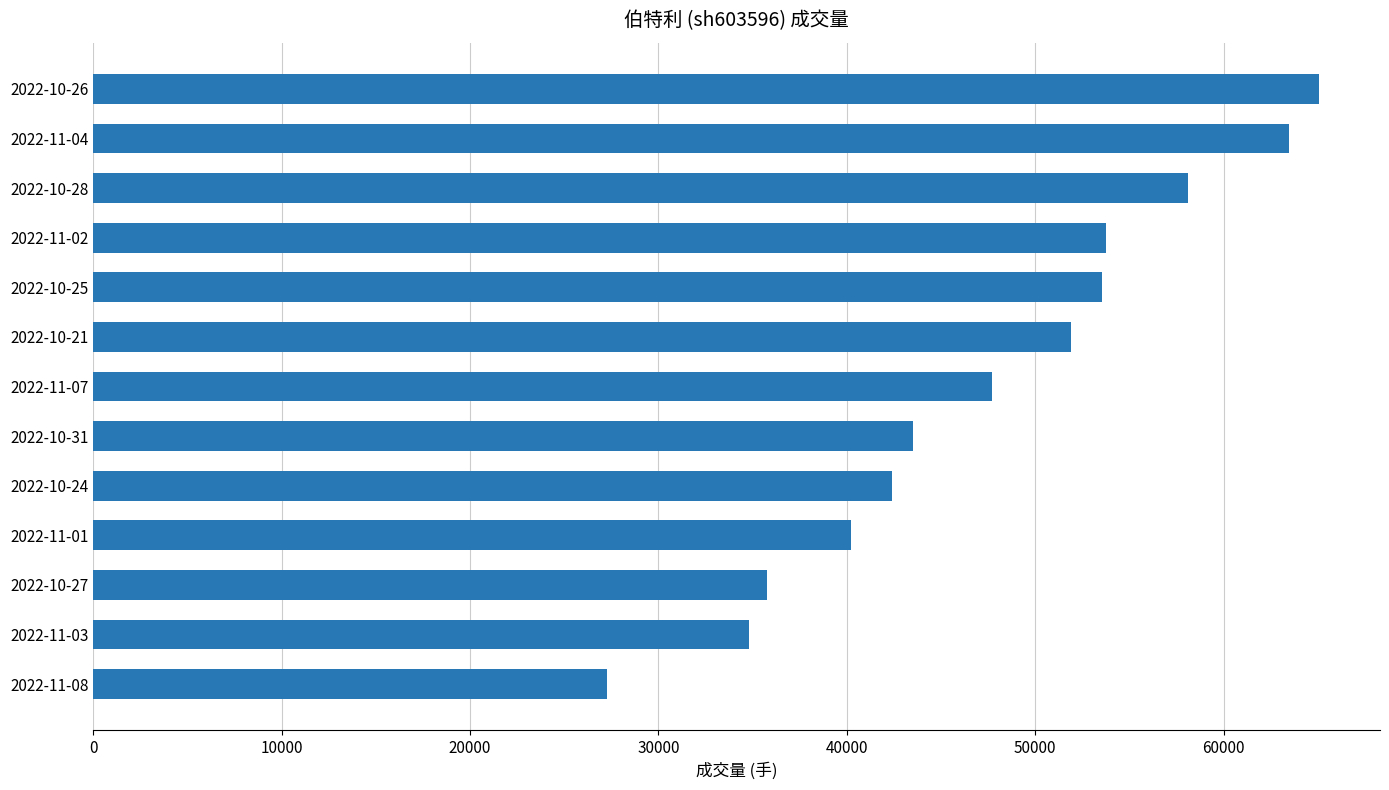

At which category does the chart reach its peak across all series?

2022-10-26